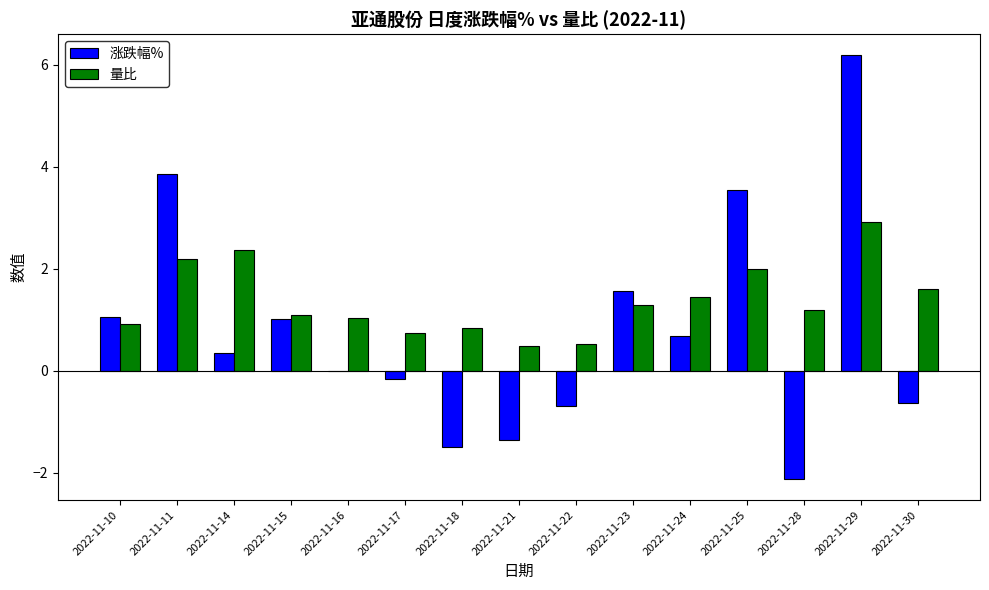

The 涨跌幅% series shows -2.5 at 2022-11-18. True or false?

False